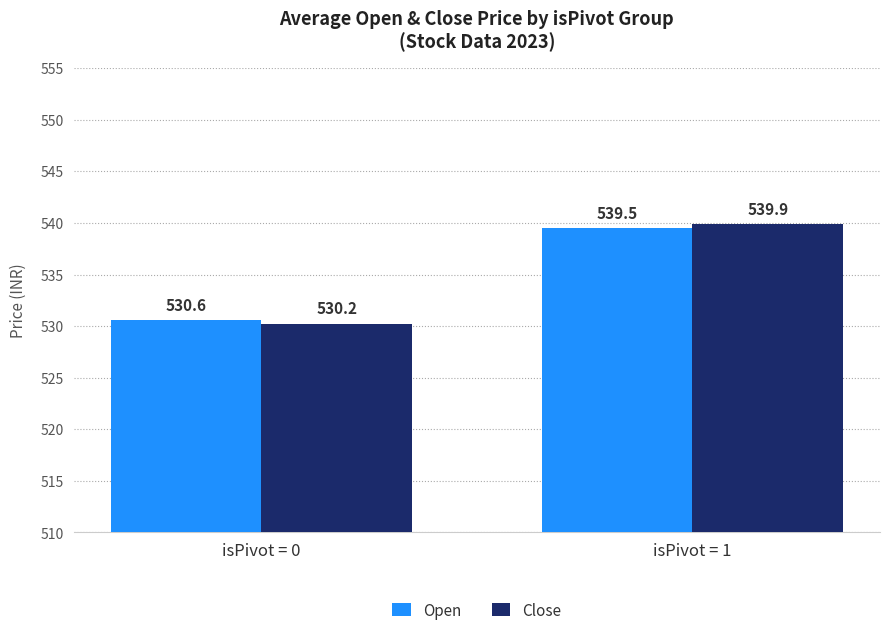

What is the spread (max minus min) of values at isPivot = 0?

0.3